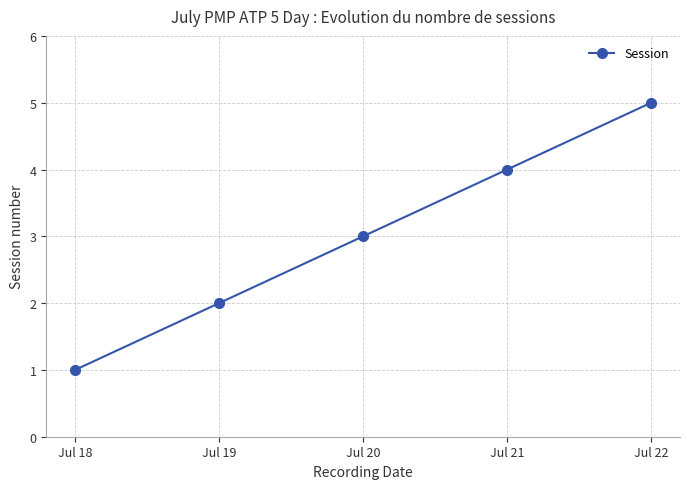

True or false: the data shows 4 at Jul 21.

True